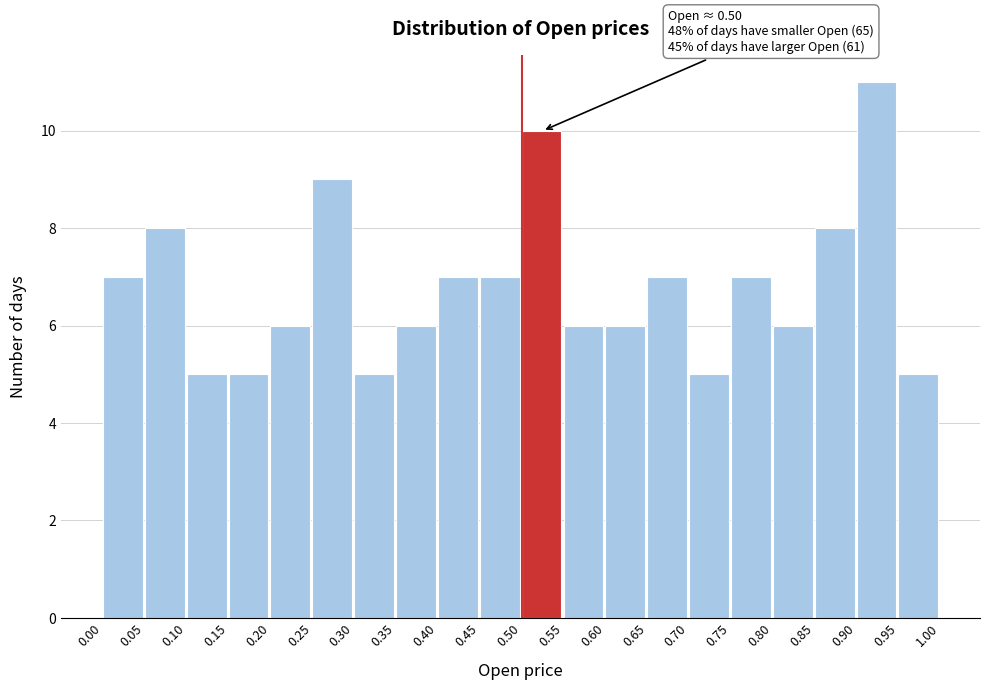

Which range on the x-axis has the tallest bar?

0.90 to 0.95